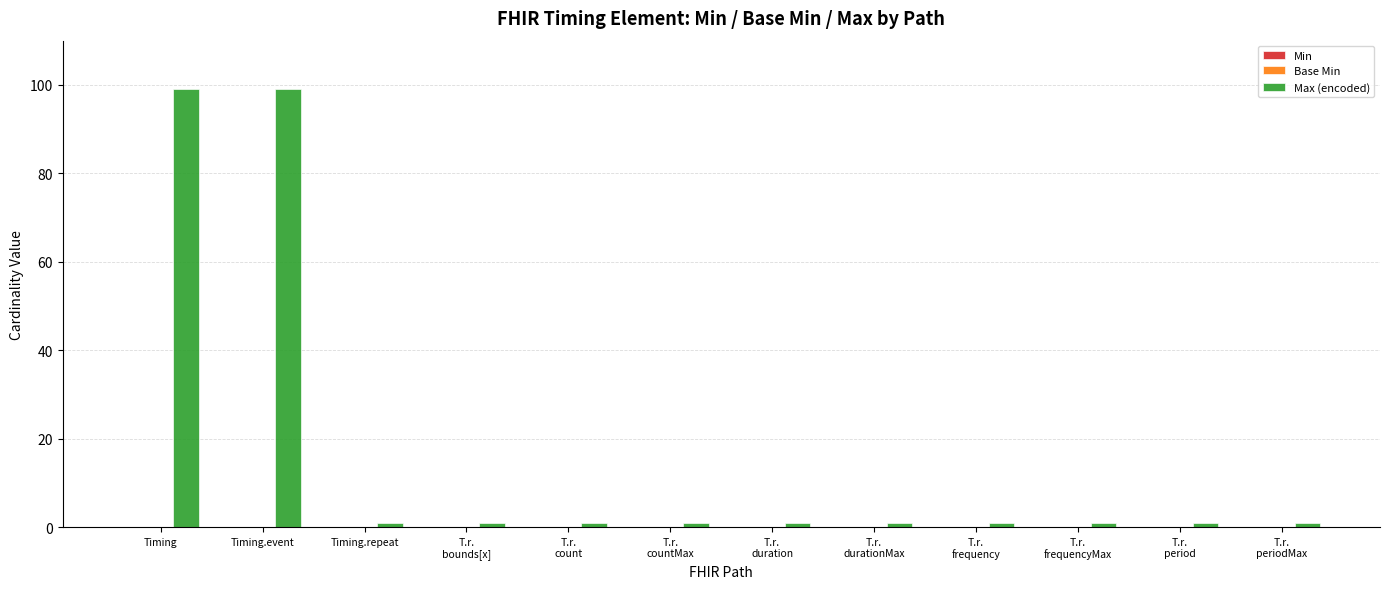

What position from the right is T.r.
count?

8